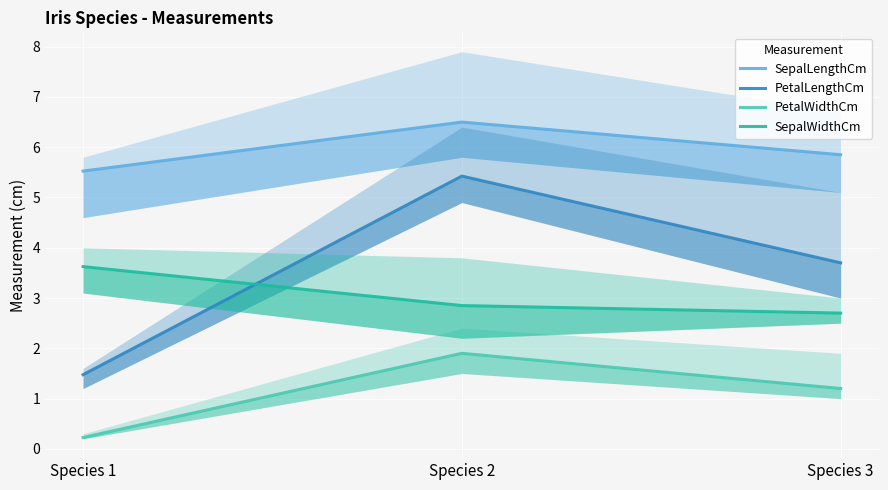

What is the total value across all series at Species 1?

10.8